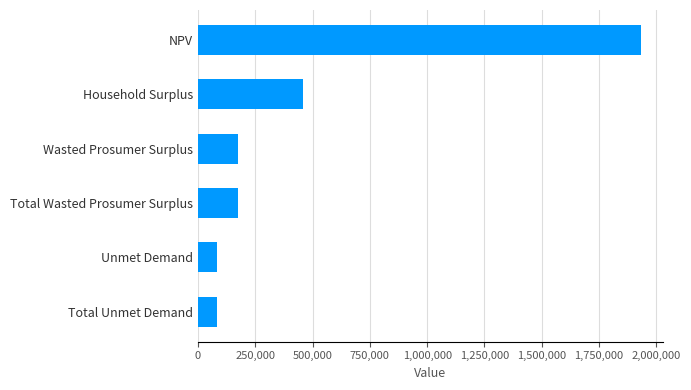

Are the bars grouped side by side (vs. stacked)?

No